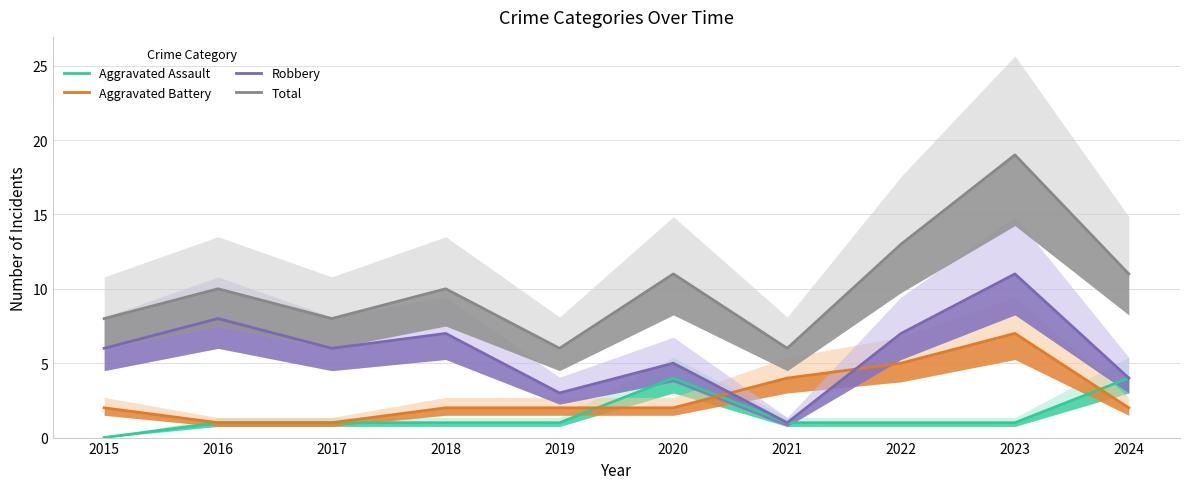

True or false: Aggravated Assault has more than 1 points higher than both neighbors.

False